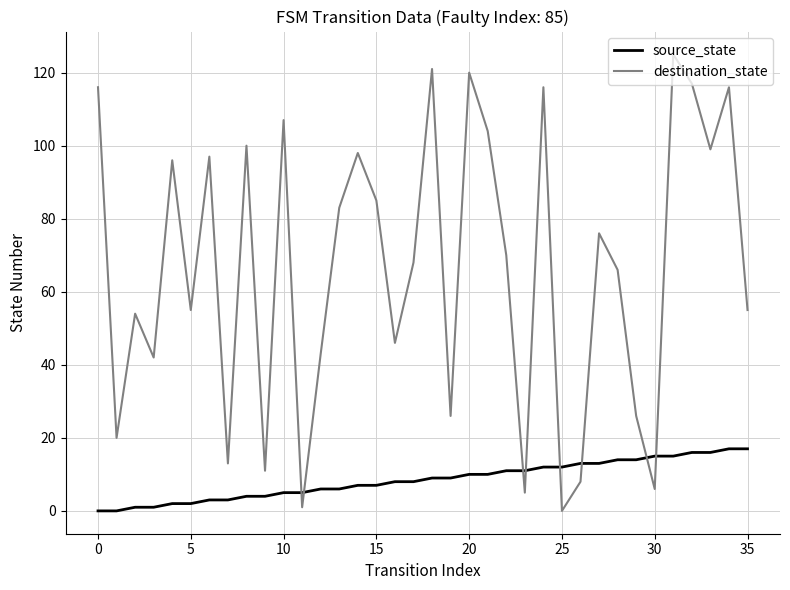

At how many categories does at least one series exceed 38?

26